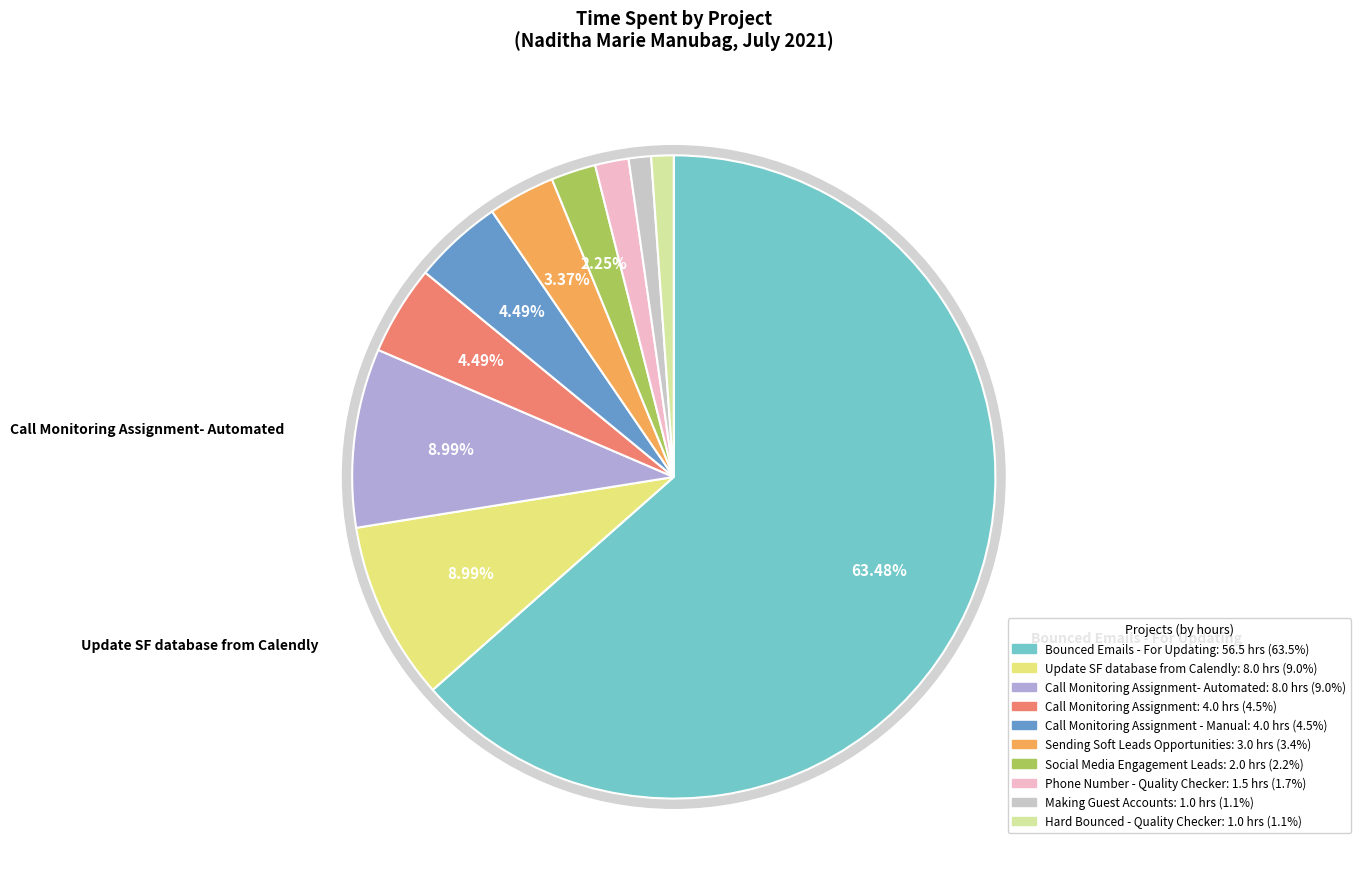

What is the smallest slice in the pie chart?

Making Guest Accounts